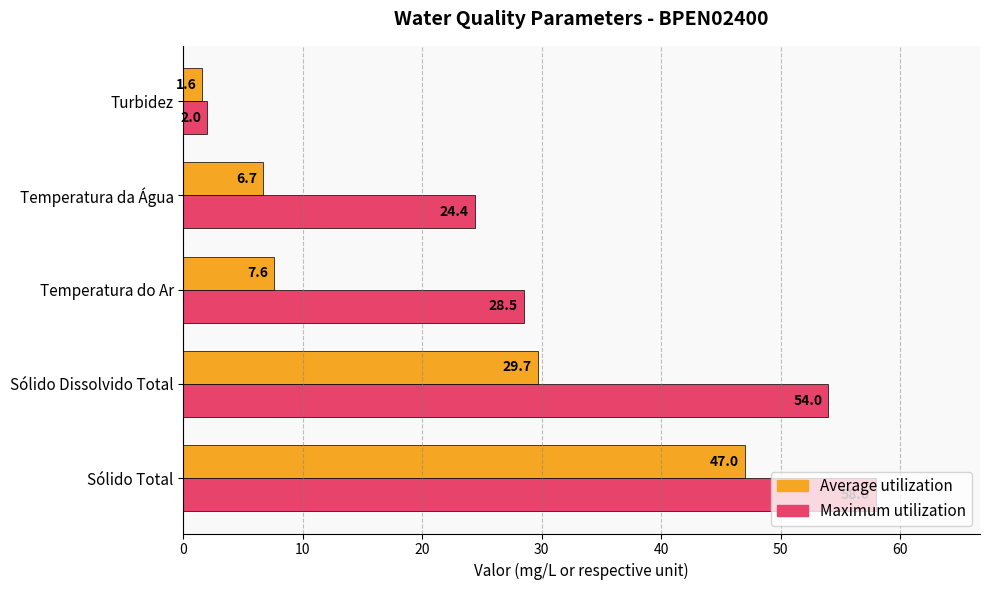

Where is Average utilization nearest to the value 24?

Sólido Dissolvido Total